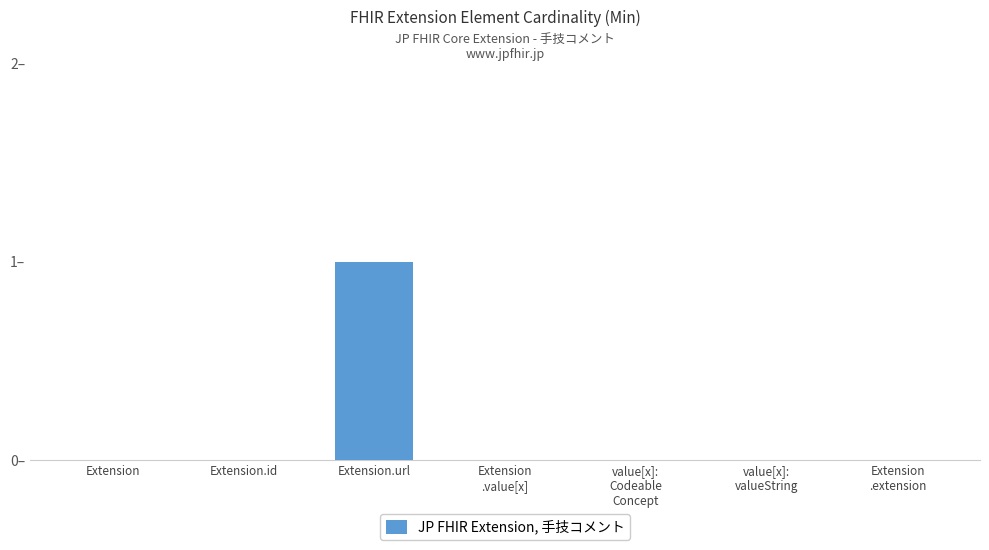

Which label corresponds to the largest value in the chart?

Extension.url